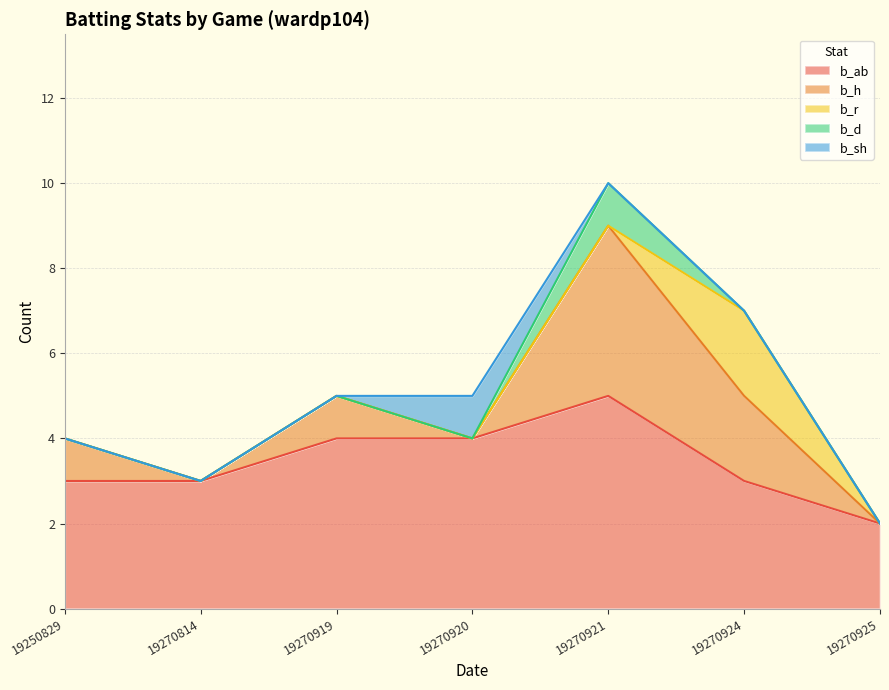

True or false: b_h and b_ab intersect in this chart.

False